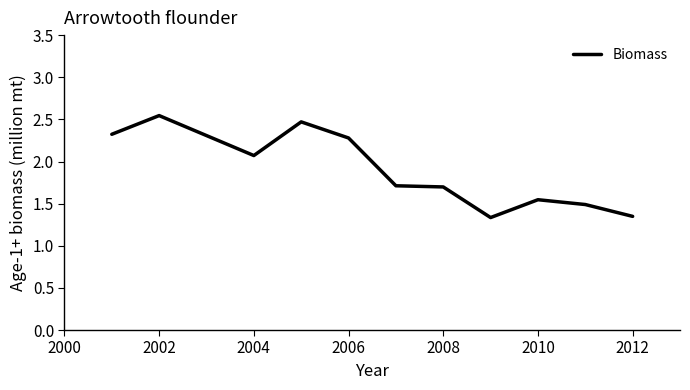

What is the difference between the second highest and second lowest values?

1.1